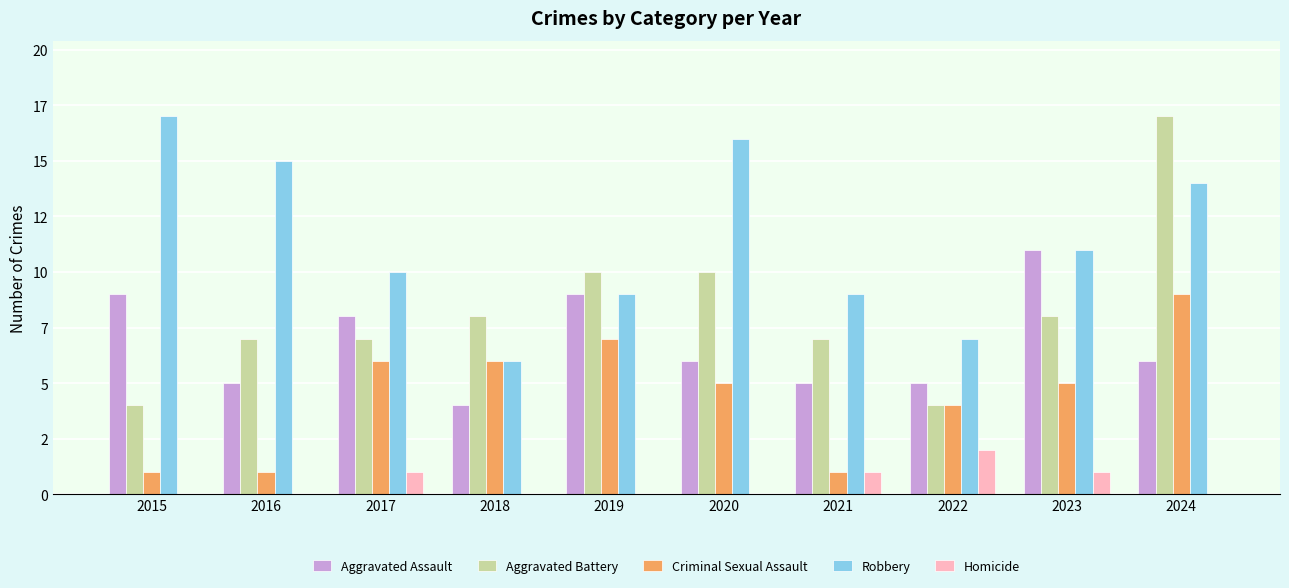

What are all the series names shown in the legend?

Aggravated Assault, Aggravated Battery, Criminal Sexual Assault, Robbery, Homicide